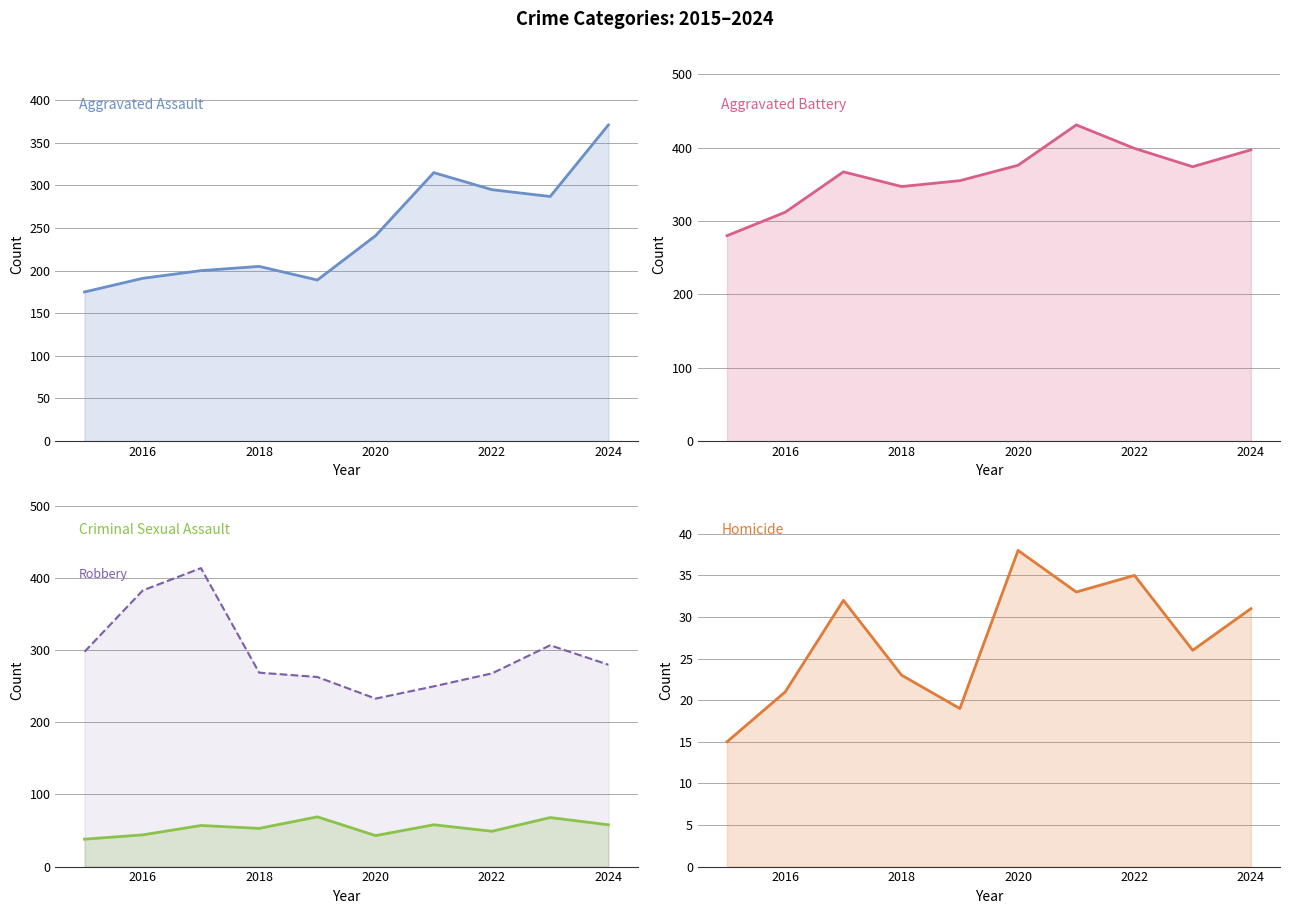

What is the difference between the second highest and minimum values in the Aggravated Assault series?

140